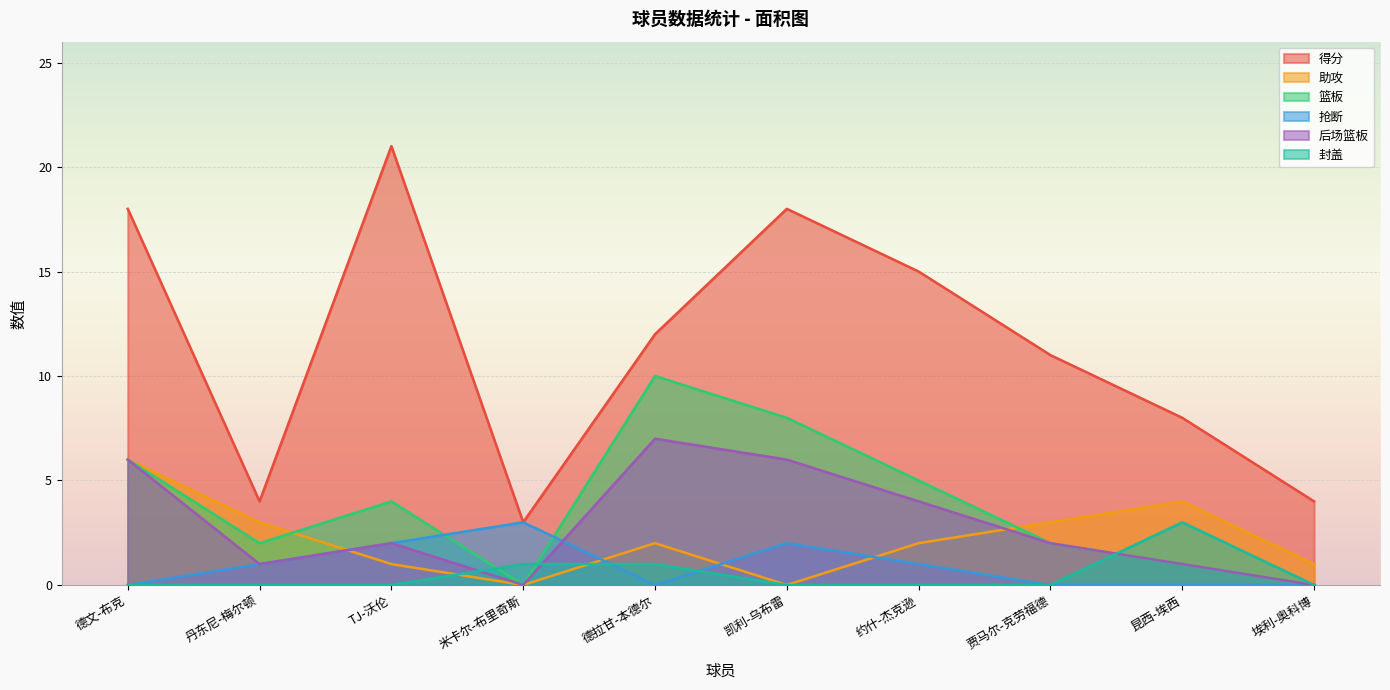

What is the label of the 9th point from the right?

丹东尼-梅尔顿